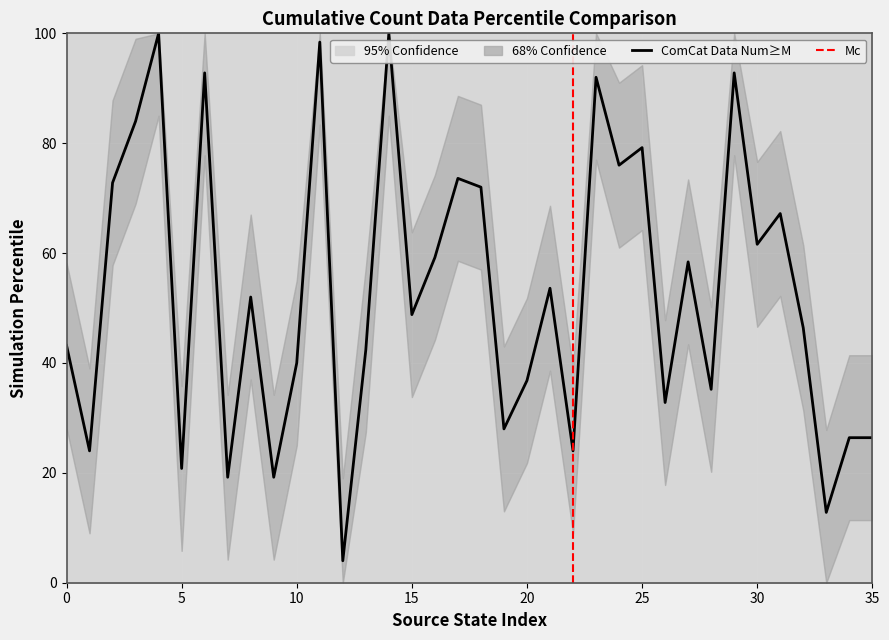

At which category does the data reach its first local peak?

4